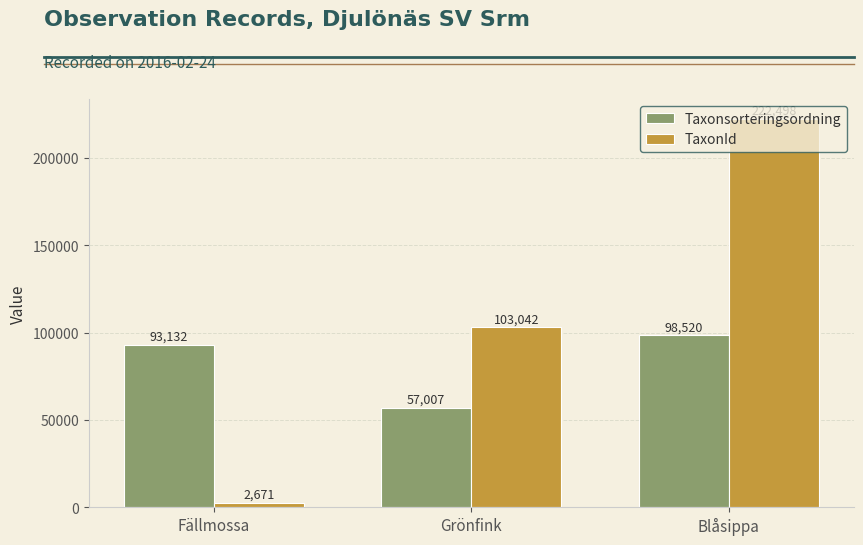

What is the value of the TaxonId bar at the 3rd from the left?

222498